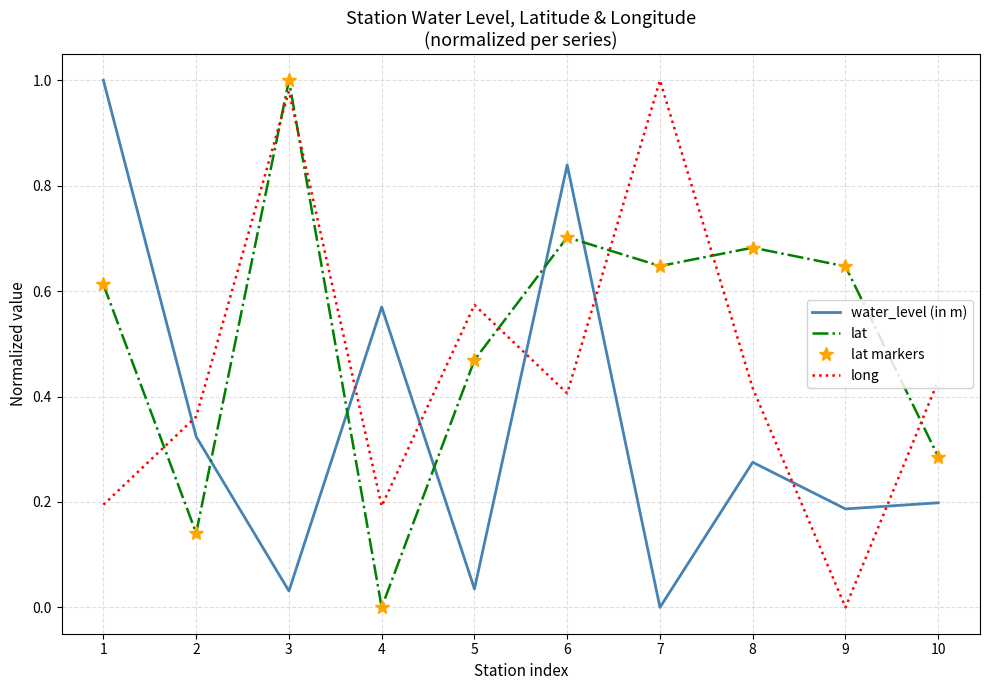

What is the difference between the water_level (in m) values at 4 and 9?

0.4